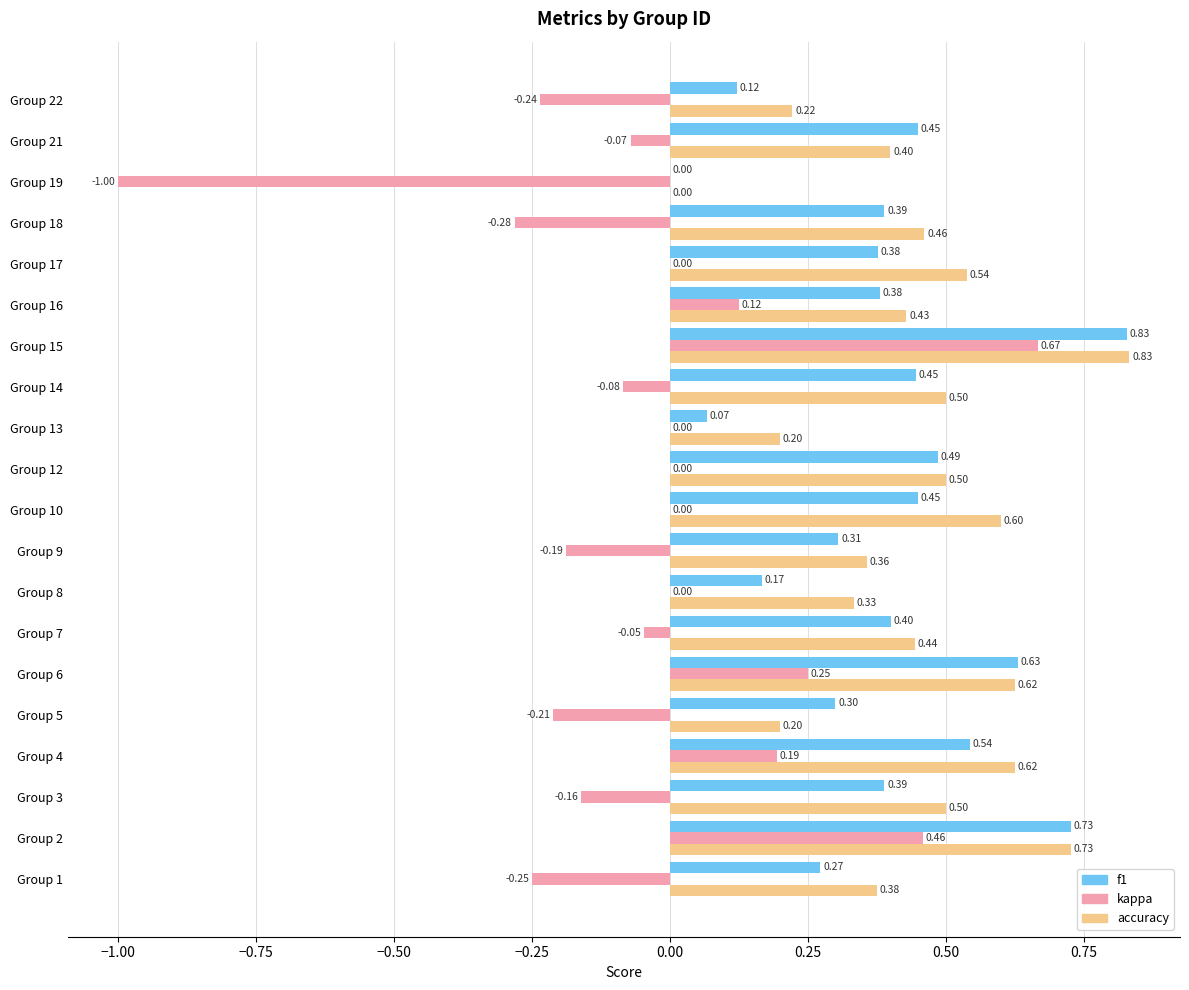

Between Group 3 and Group 18, which series saw the biggest shift?

kappa